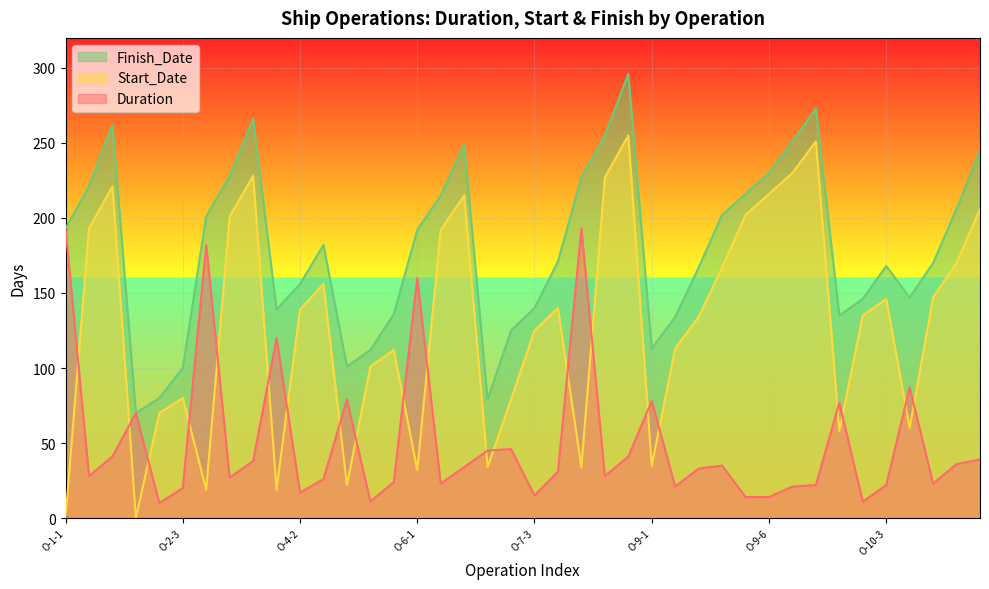

What is the difference between the second highest and minimum values in the Finish_Date series?

203